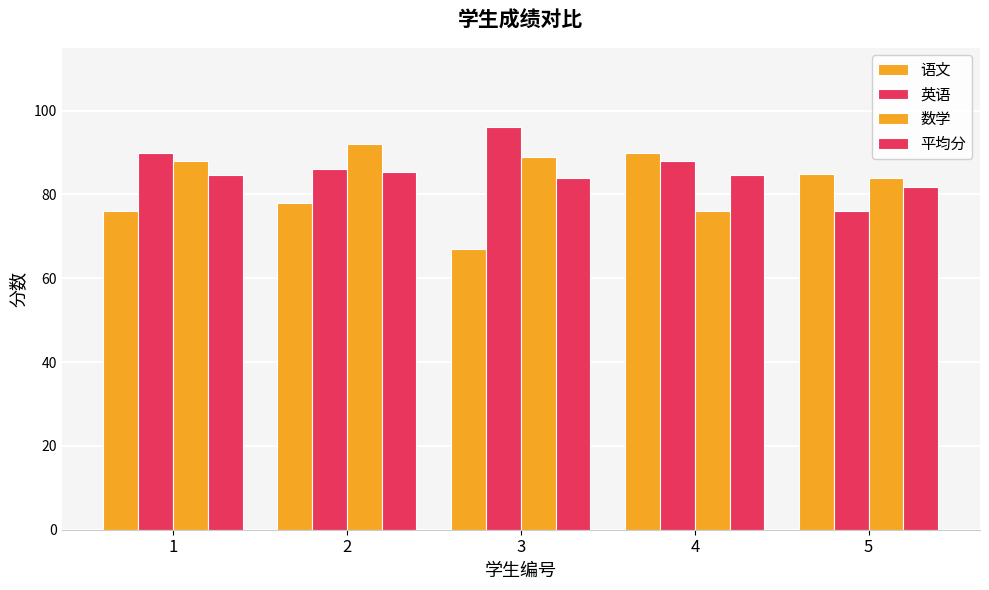

Are the bars grouped side by side (vs. stacked)?

Yes